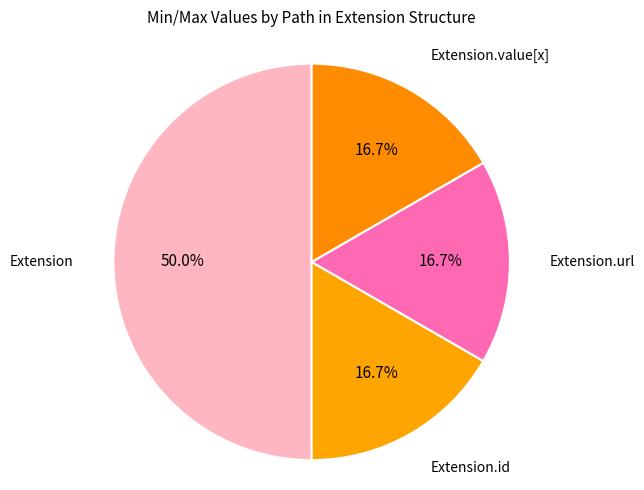

To the nearest percent, what is the average slice percentage?

25%